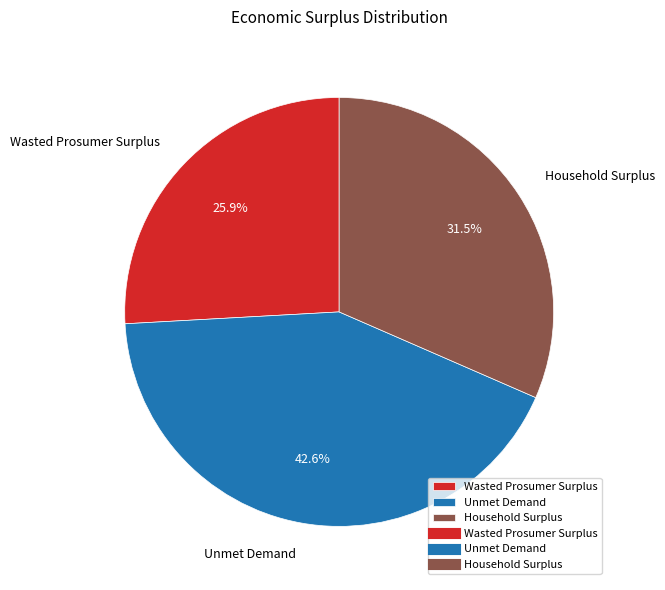

Which category has the smallest portion of the pie?

Wasted Prosumer Surplus